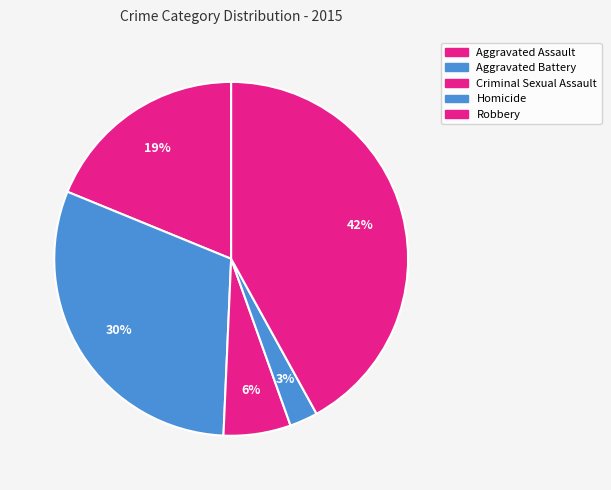

Is there any slice that represents more than half of the pie?

No